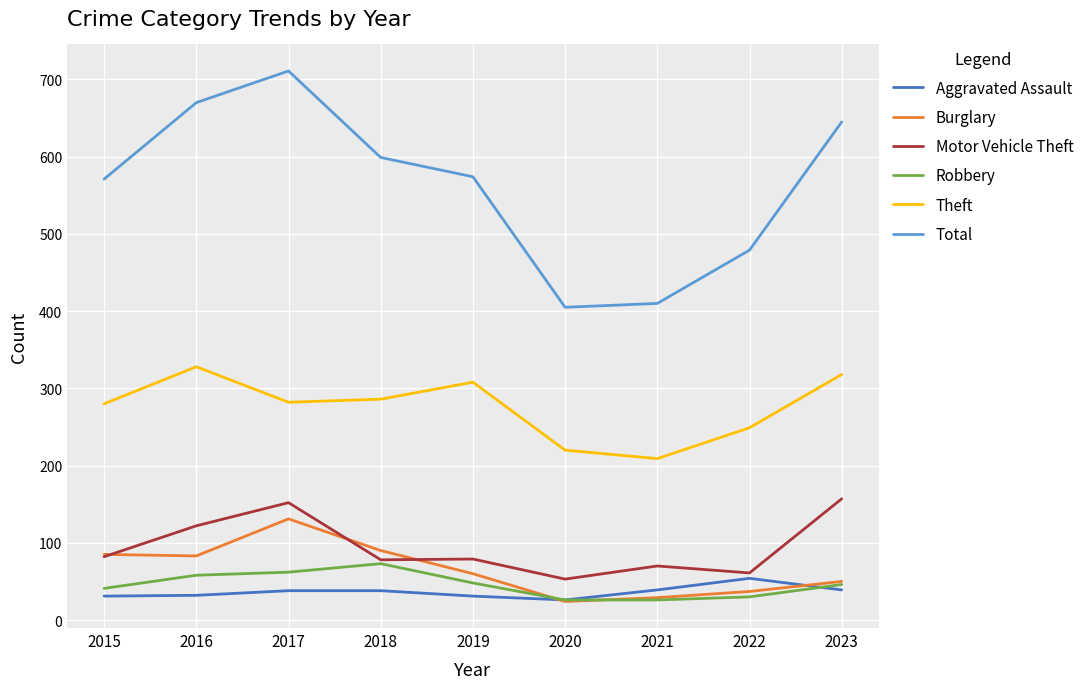

Which series has the largest total across all categories?

Total